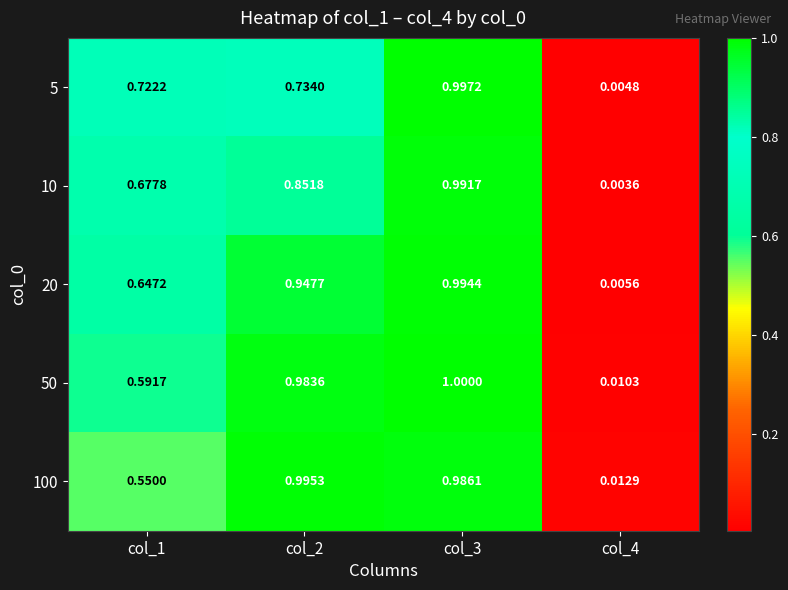

Which series has the largest total across all categories?

20